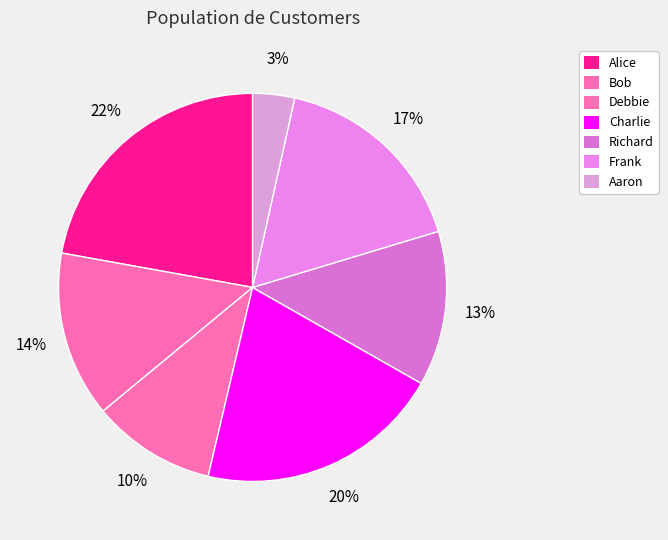

To the nearest percent, what percentage of the pie is Charlie?

20%